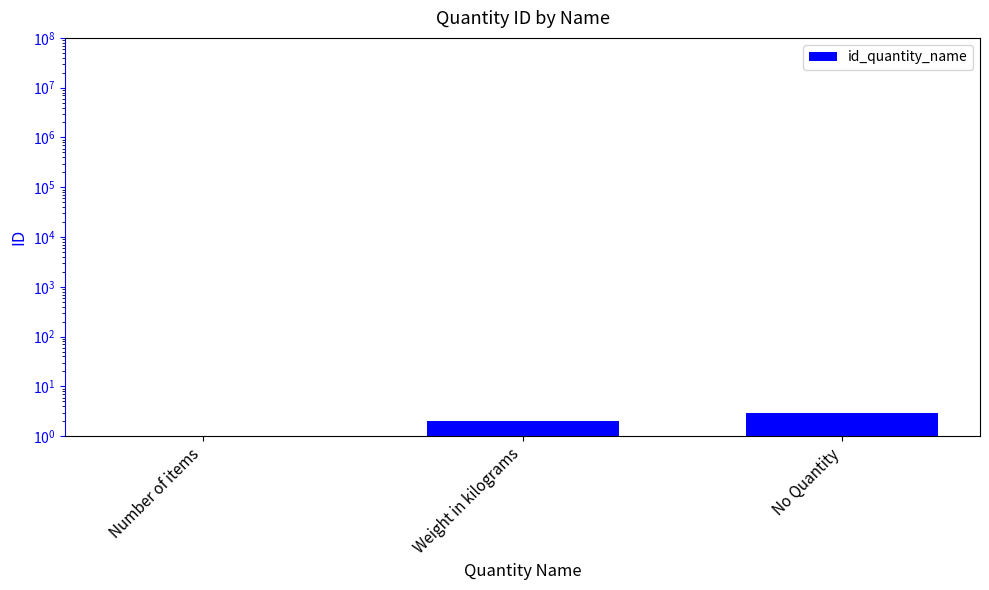

At which label does the data first exceed 2?

No Quantity